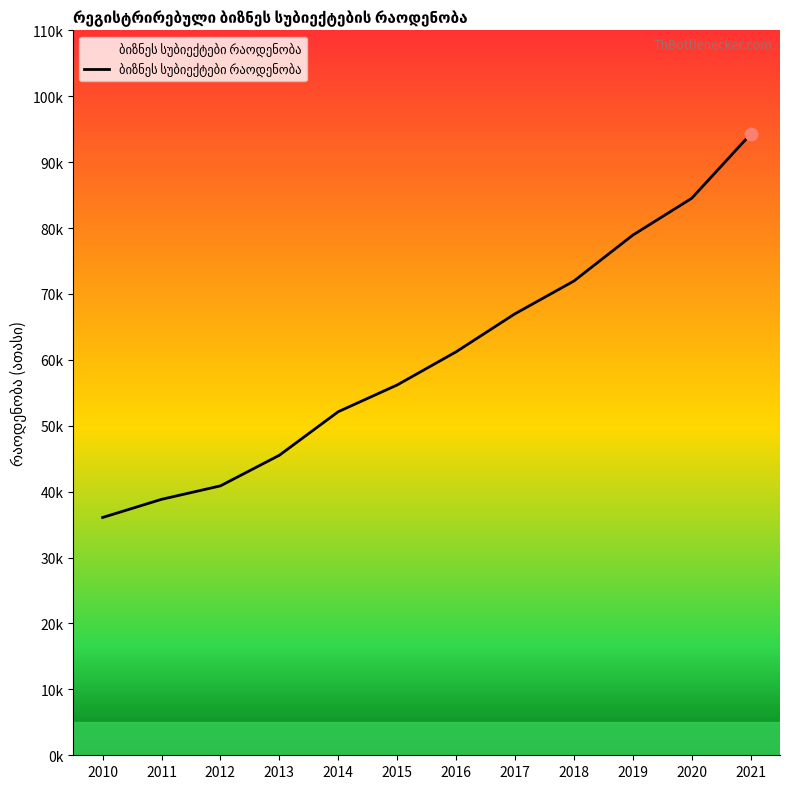

What is the change in value from 2012 to 2017?

+26.1